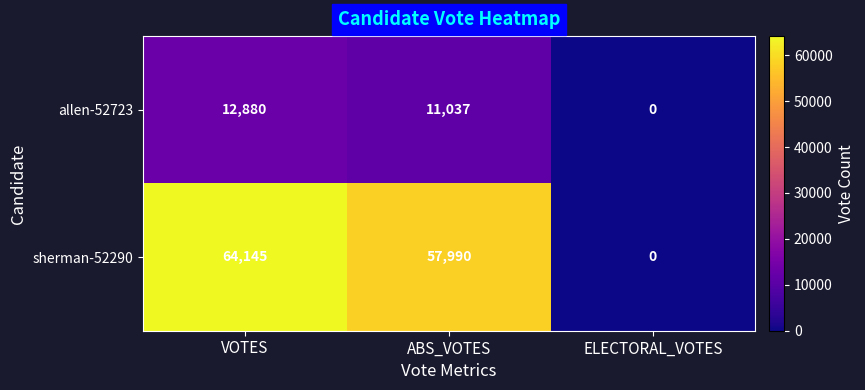

Is the value of sherman-52290 at ELECTORAL_VOTES greater than the value of allen-52723 at VOTES?

No